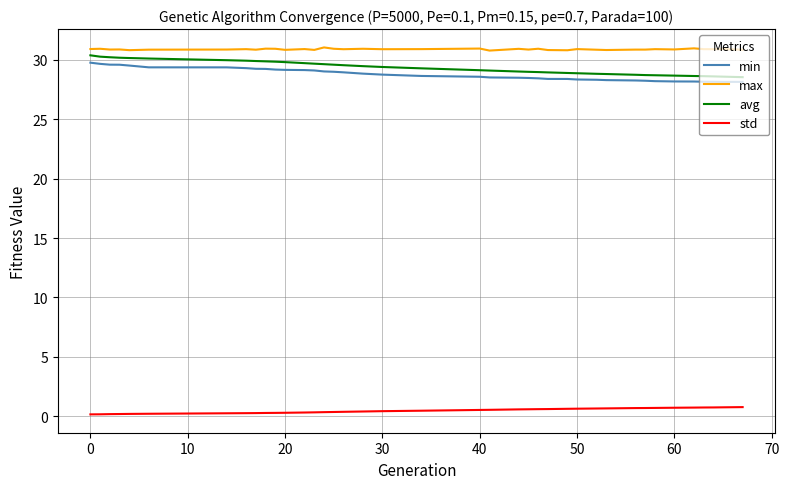

Rank the series by their maximum value, from highest to lowest.

max, avg, min, std